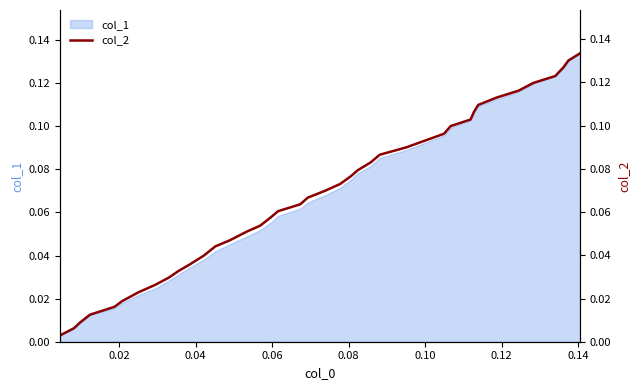

What is the value of the 17th point from the left?

0.1